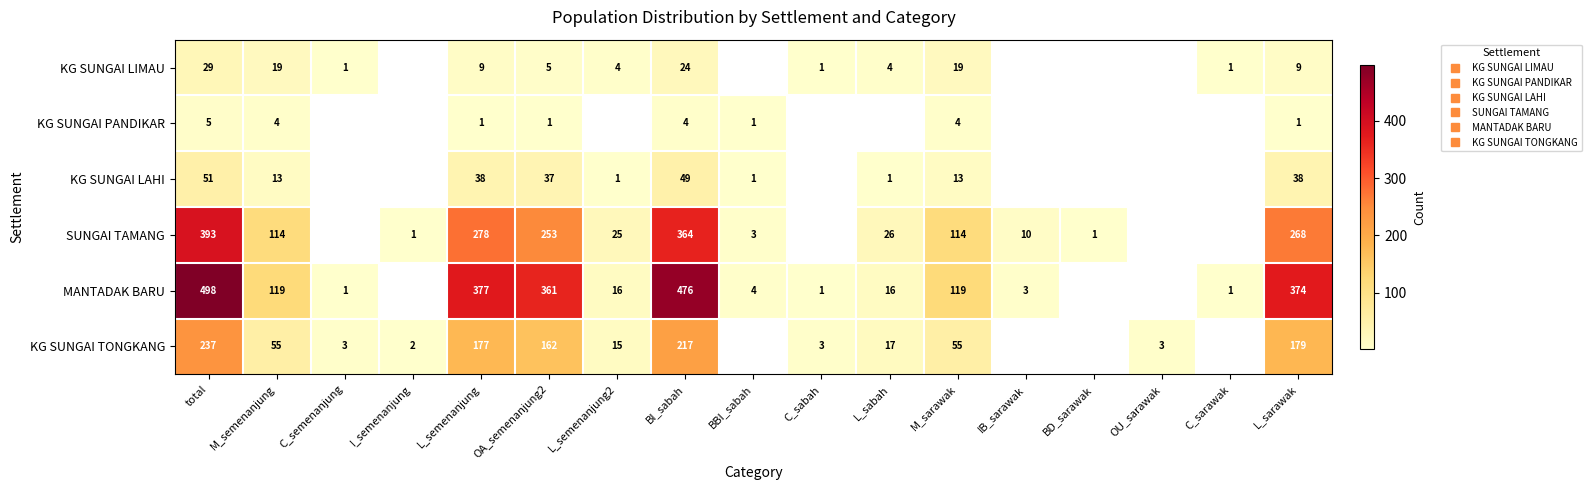

At which category is the sum across all series the highest?

total